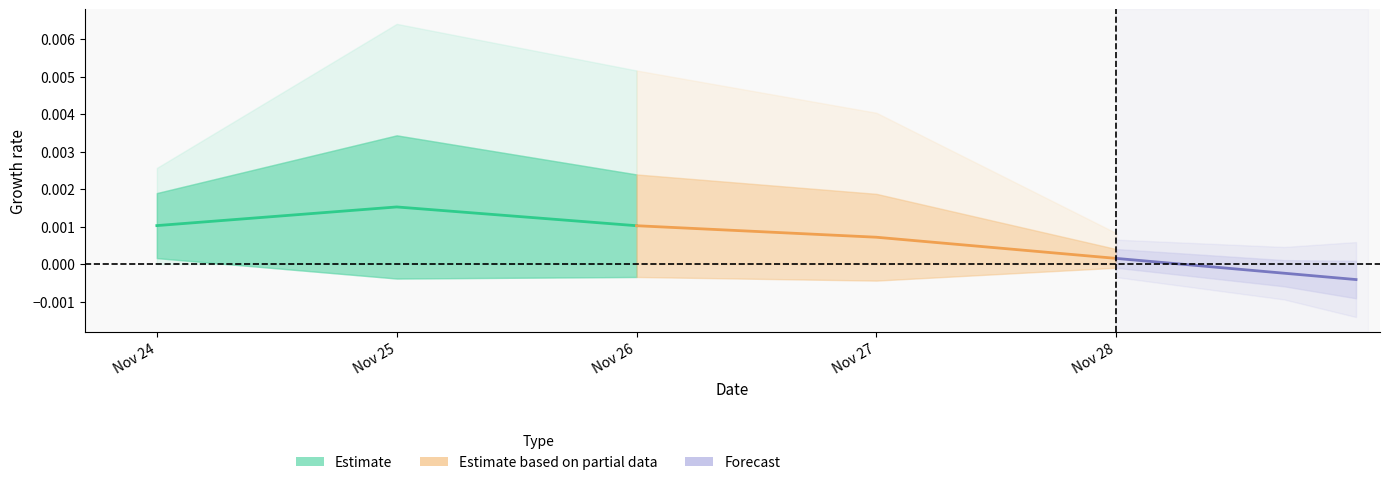

Is it true that Estimate based on partial data equals 0.0 at Nov 27?

False